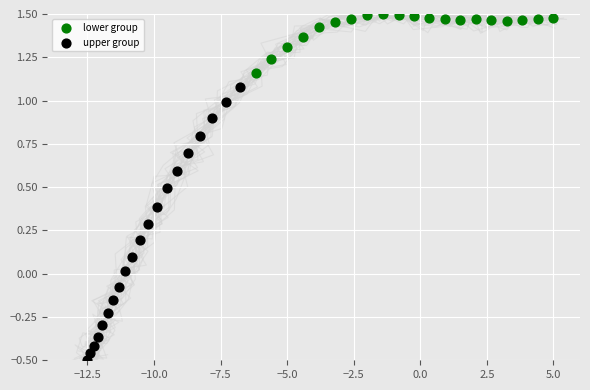

Which series contains the highest Y value?

lower group